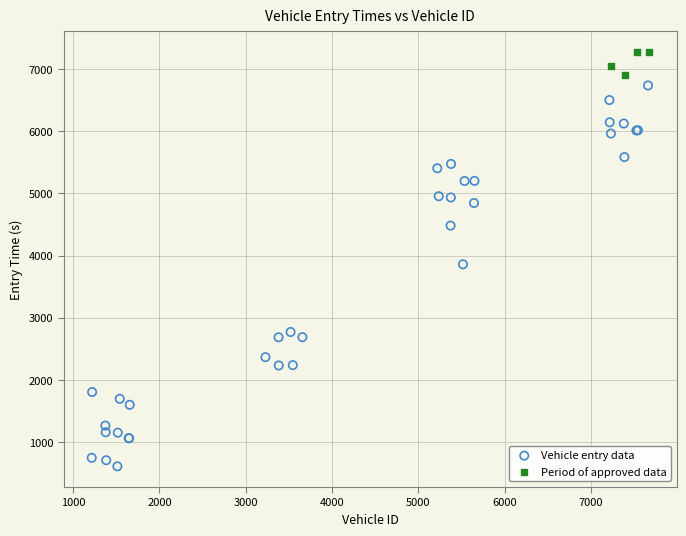

Which series contains the highest Y value?

Period of approved data